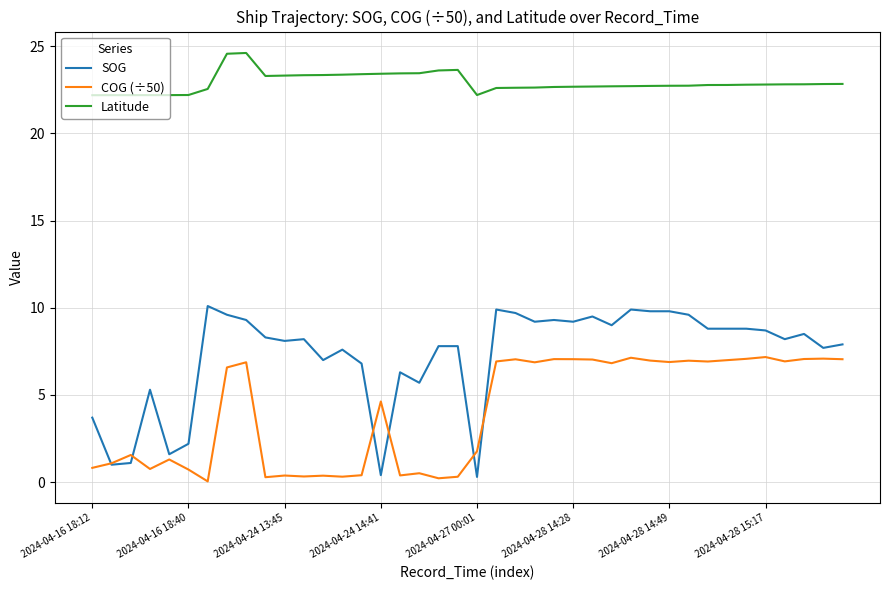

How many categories are shown in the chart?

40